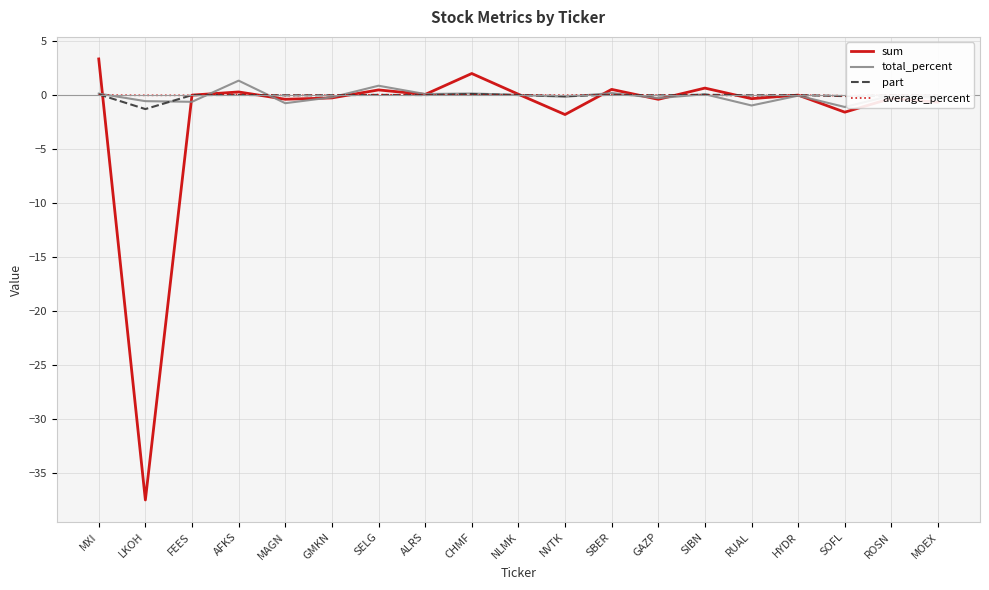

How many lines are shown in the chart?

4